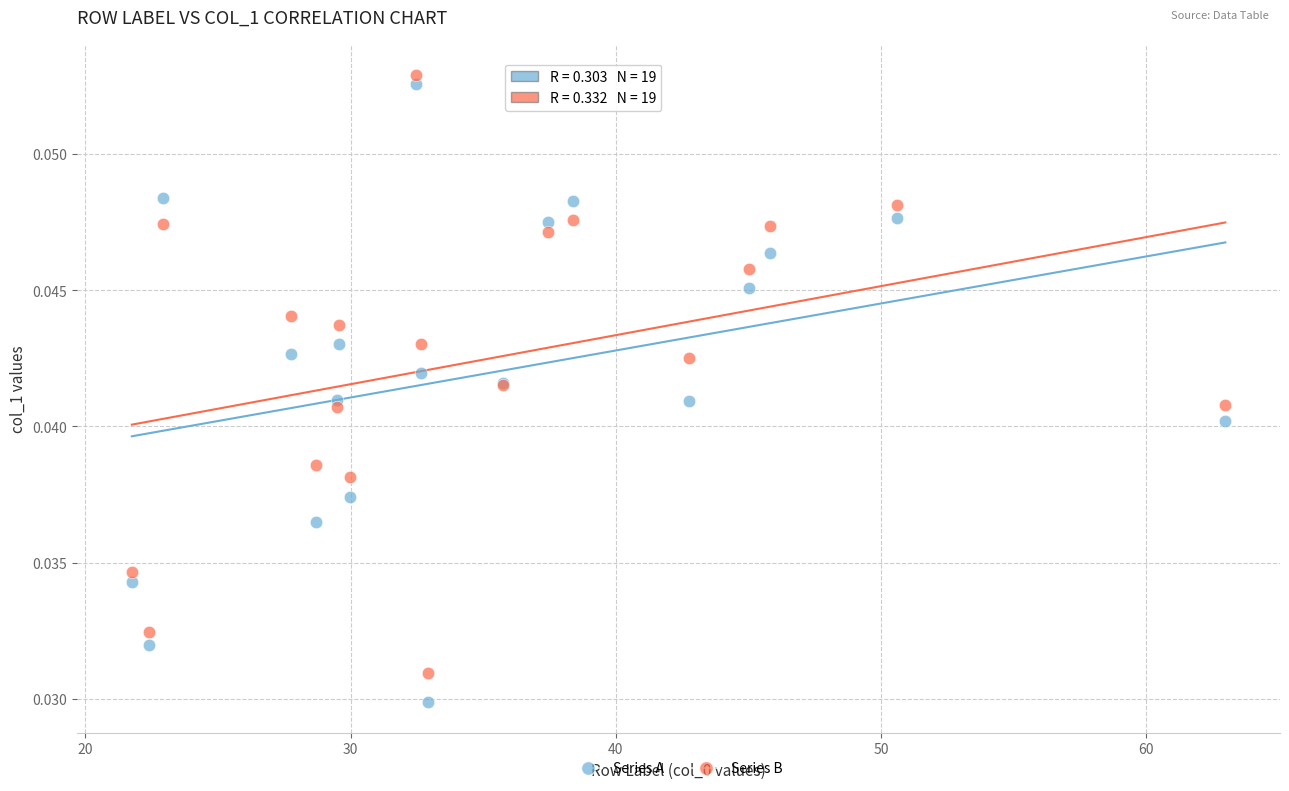

Which series reaches the maximum Y coordinate?

Series B